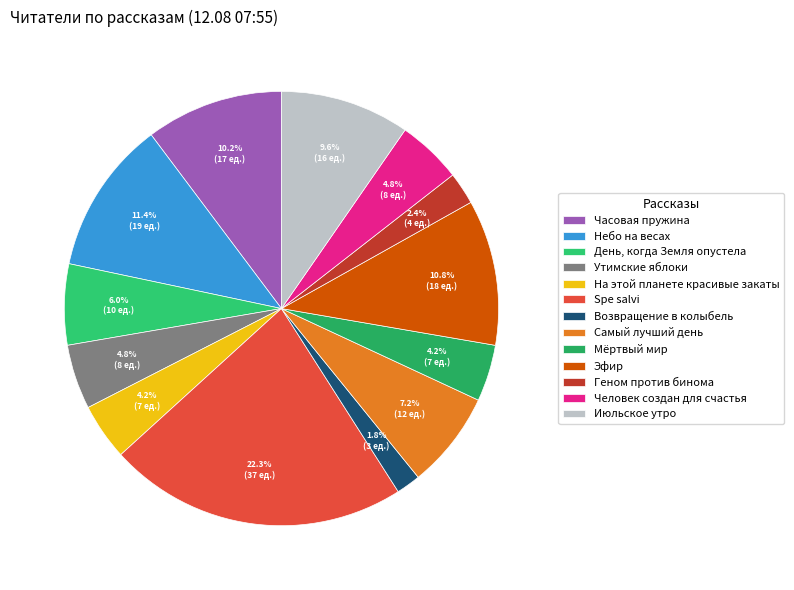

Combined, do Часовая пружина and Человек создан для счастья account for over 50%?

No